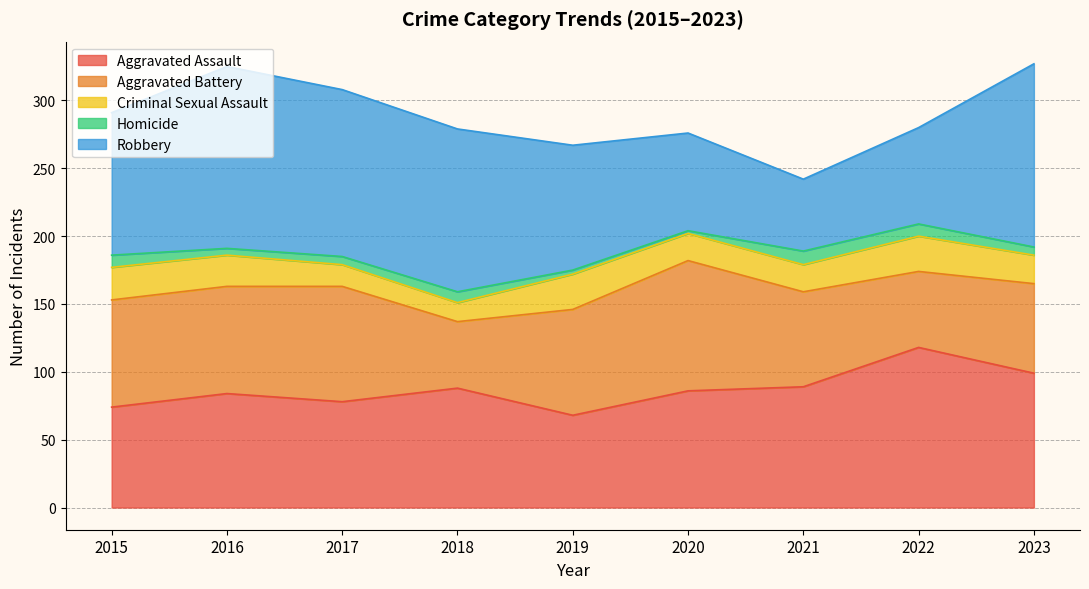

The Aggravated Battery series shows 66 at 2023. True or false?

True